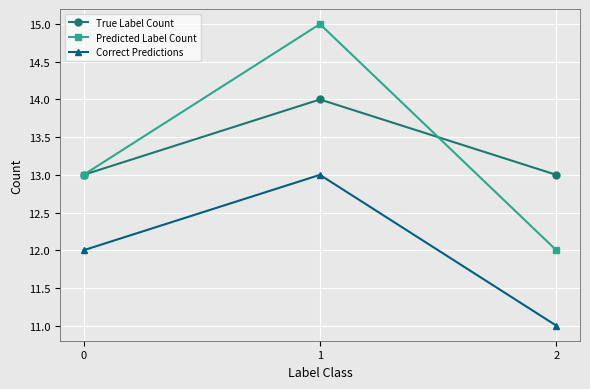

Does the chart have visible grid lines?

Yes